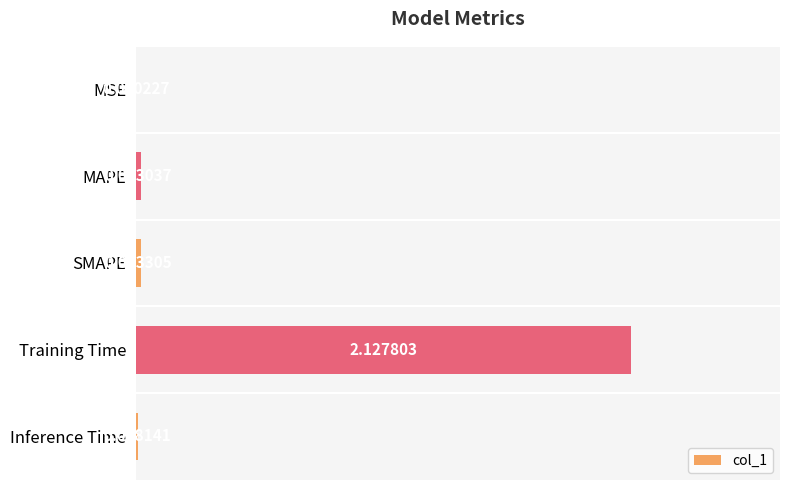

Are the bars horizontal?

Yes